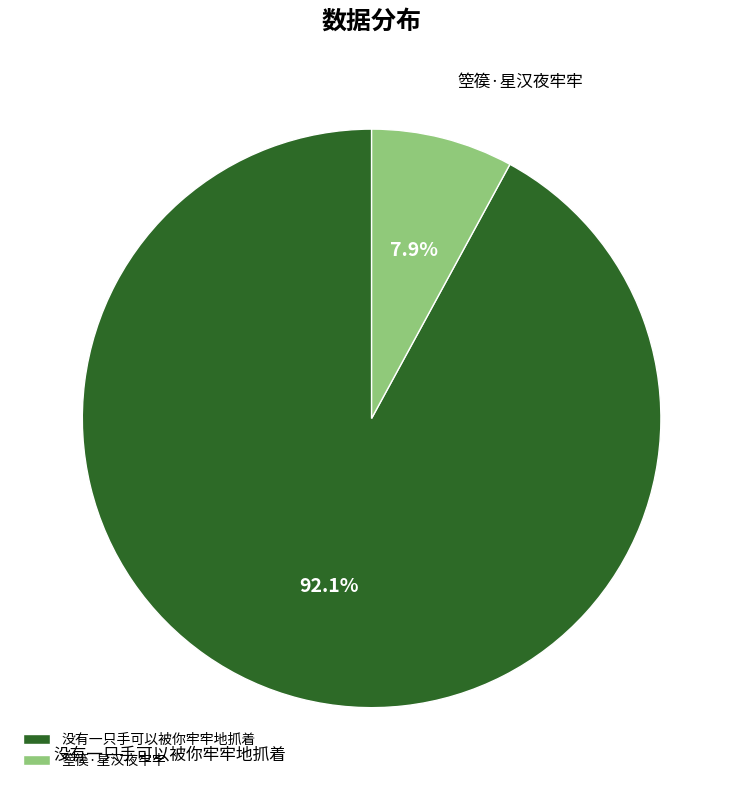

To the nearest percent, what is the combined percentage of 箜篌·星汉夜牢牢 and 没有一只手可以被你牢牢地抓着?

100%